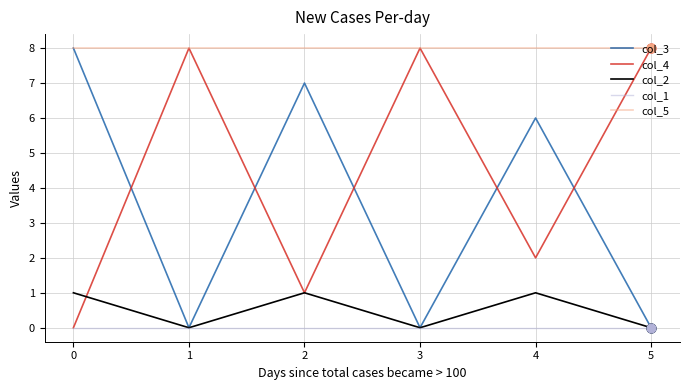

What are all the series names shown in the legend?

col_3, col_4, col_2, col_1, col_5